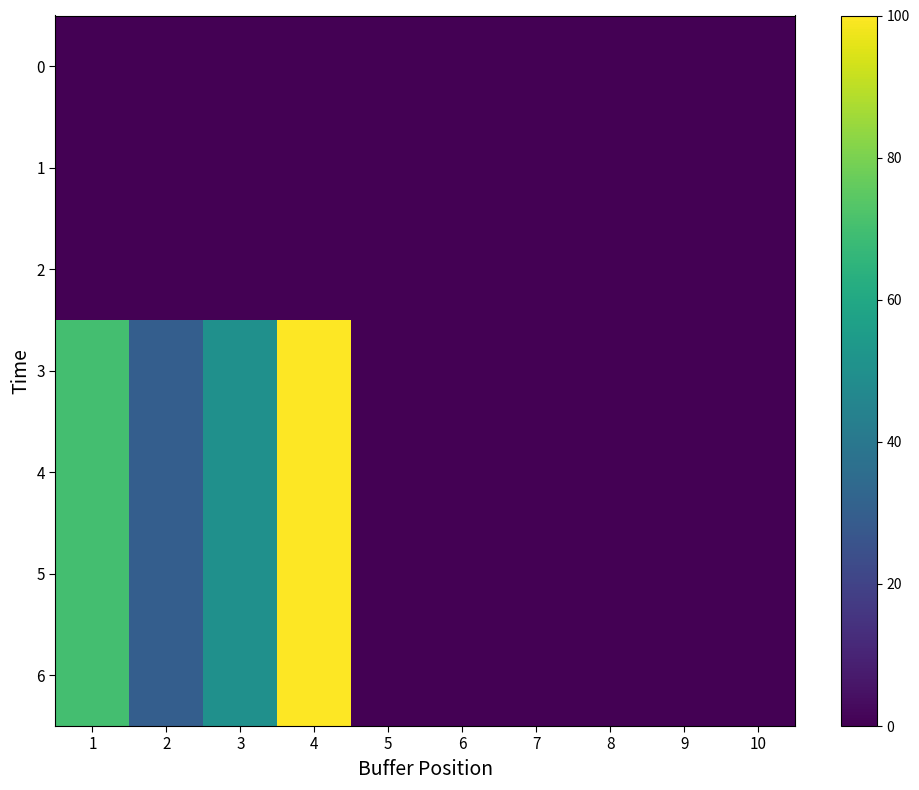

Reading right to left, list all the values displayed in this chart.

0: 10=0	9=0	8=0	7=0	6=0	5=0	4=0	3=0	2=0	1=0
1: 10=0	9=0	8=0	7=0	6=0	5=0	4=0	3=0	2=0	1=0
2: 10=0	9=0	8=0	7=0	6=0	5=0	4=0	3=0	2=0	1=0
3: 10=0	9=0	8=0	7=0	6=0	5=0	4=100	3=50	2=30	1=70
4: 10=0	9=0	8=0	7=0	6=0	5=0	4=100	3=50	2=30	1=70
5: 10=0	9=0	8=0	7=0	6=0	5=0	4=100	3=50	2=30	1=70
6: 10=0	9=0	8=0	7=0	6=0	5=0	4=100	3=50	2=30	1=70